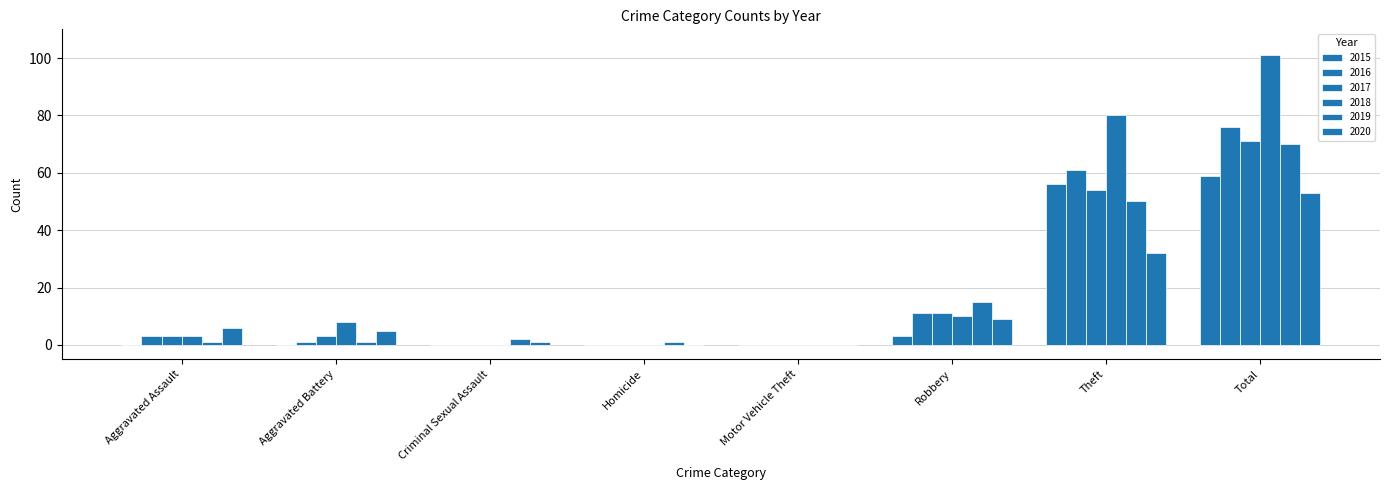

What is the sum of the 2015 values at Aggravated Assault and Total?

59